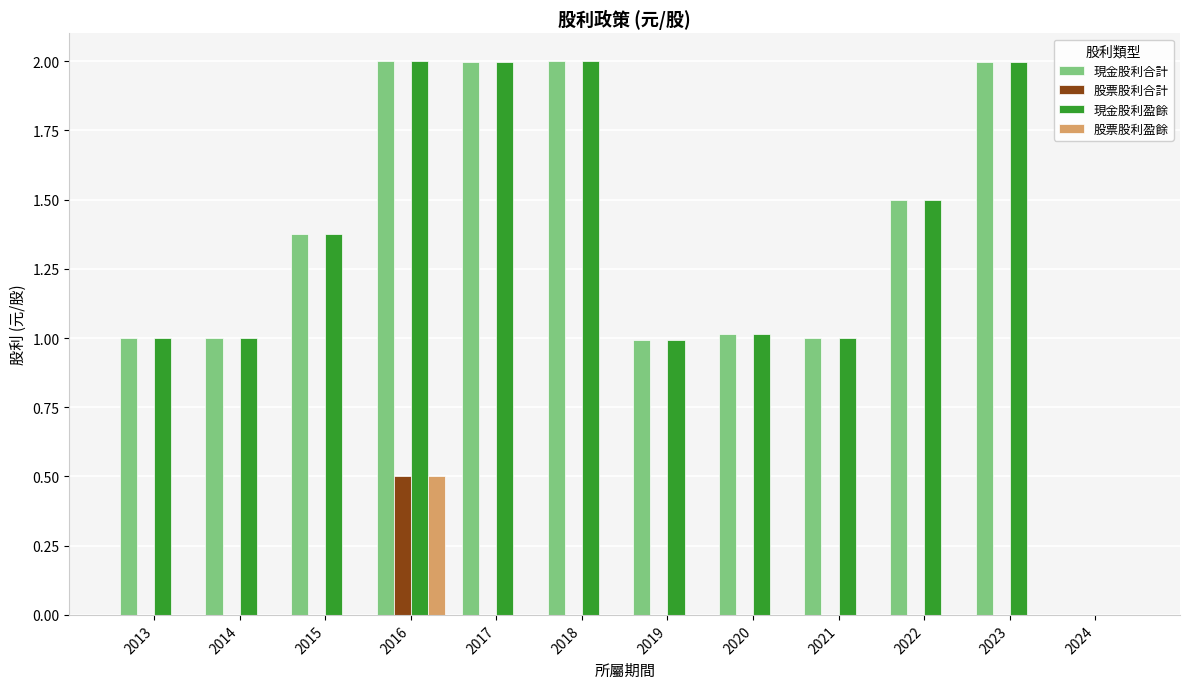

Which category has the highest value in the 股票股利合計 series?

2016